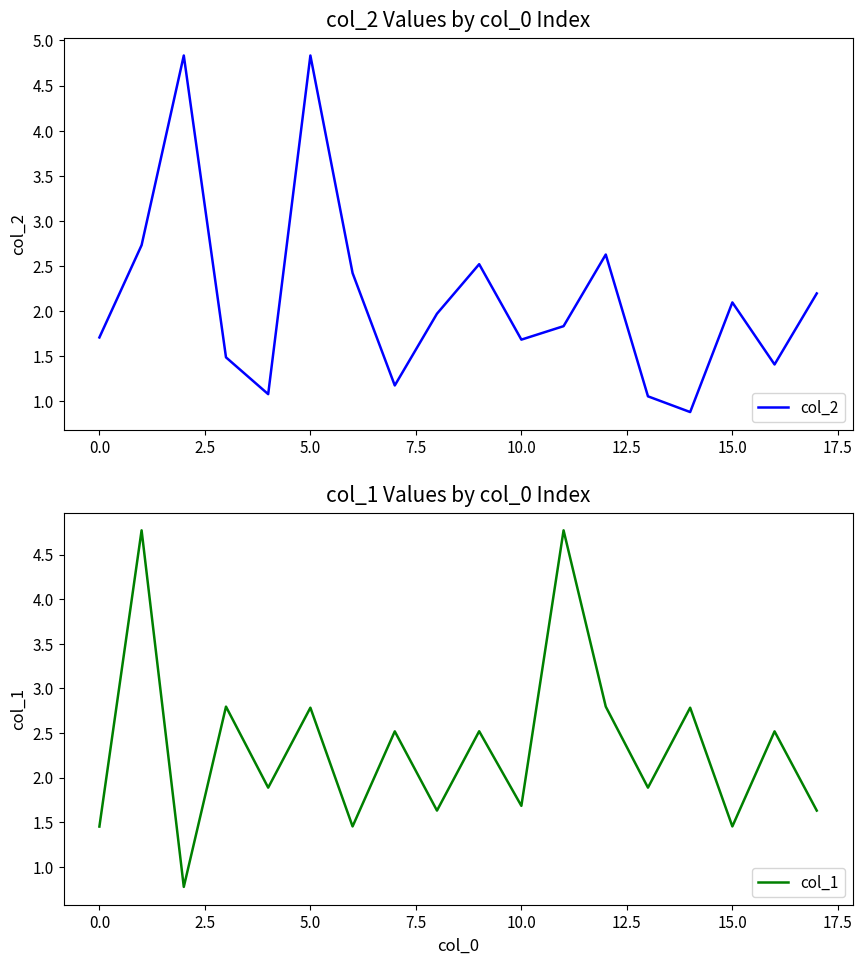

Rank the series by their maximum value, from highest to lowest.

col_2, col_1